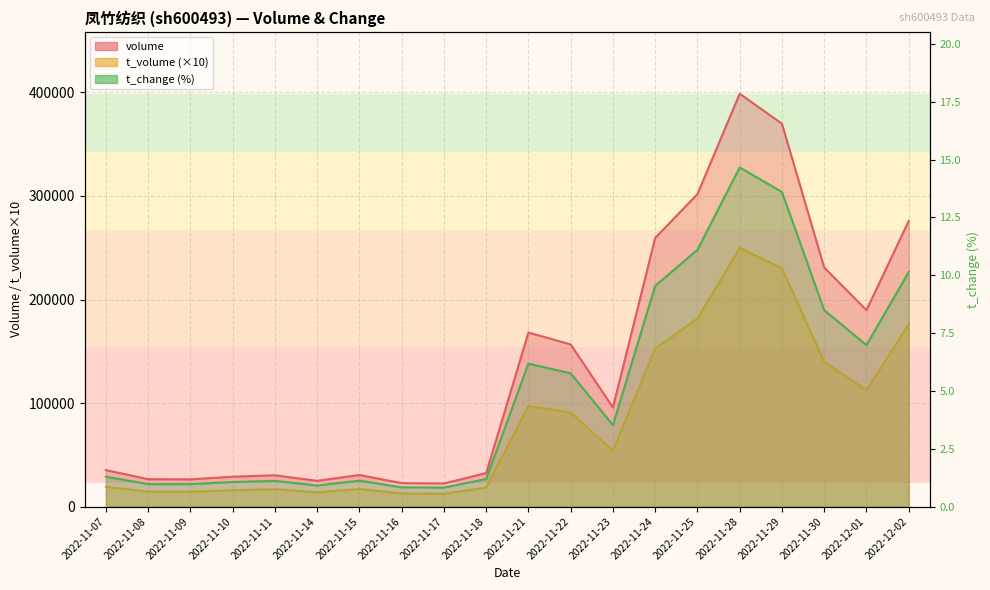

True or false: t_change and volume intersect in this chart.

False